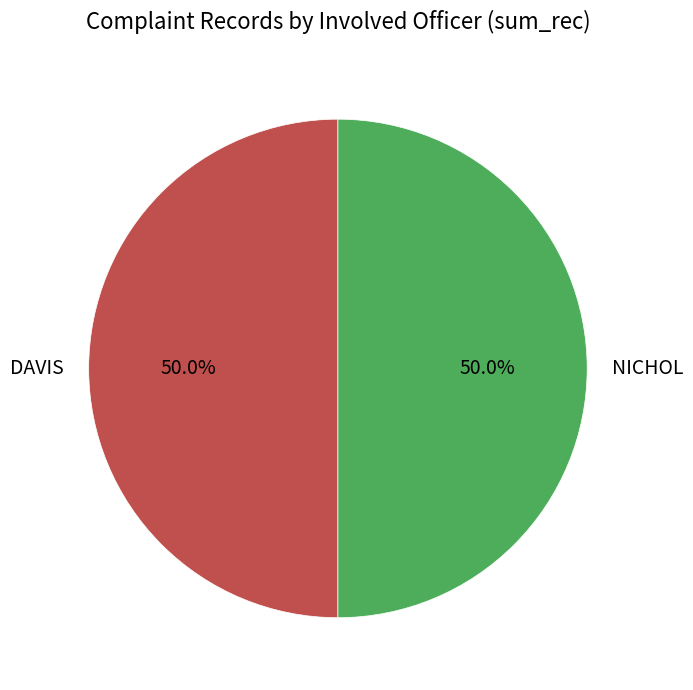

True or false: NICHOL accounts for 86% of the total.

False